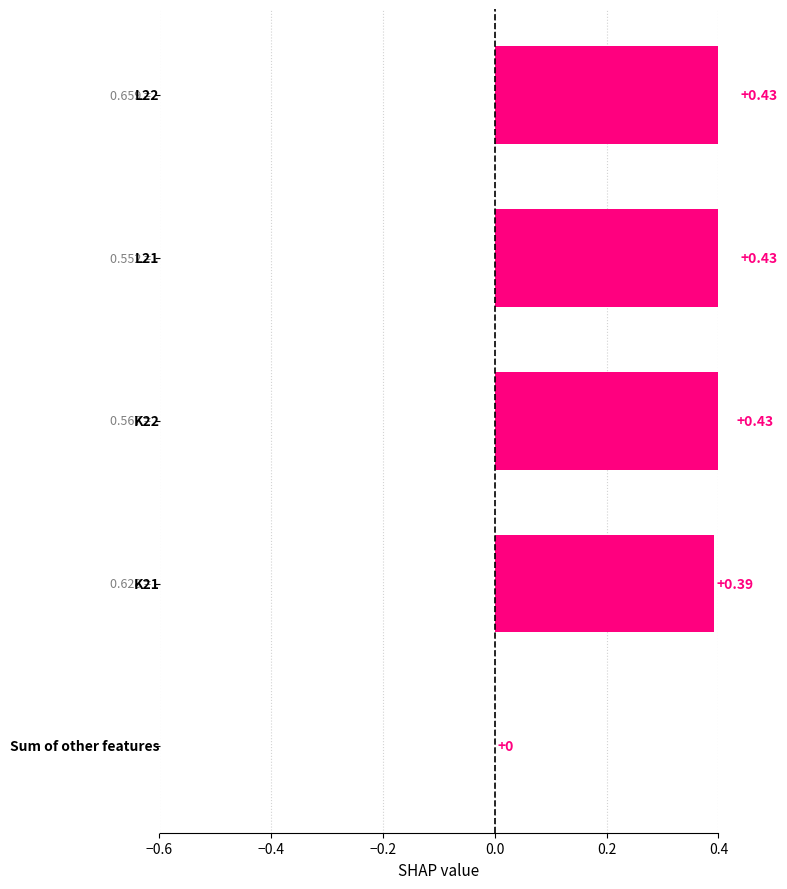

The value of t~50.3 at L22 is 1.5. True or false?

False